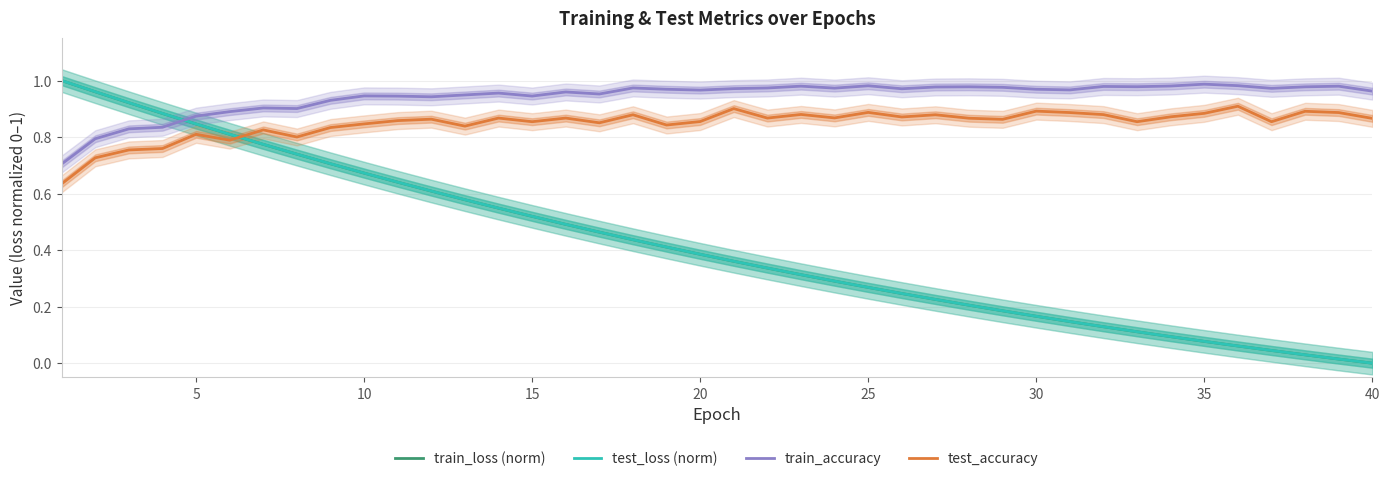

Reading left to right, transcribe all the data shown in this chart.

train_loss (norm): 1.0	1.0	0.9	0.9	0.8	0.8	0.8	0.7	0.7	0.7	0.6	0.6	0.6	0.5	0.5	0.5	0.5	0.4	0.4	0.4	0.4	0.3	0.3	0.3	0.3	0.2	0.2	0.2	0.2	0.2	0.1	0.1	0.1	0.1	0.1	0.1	0.0	0.0	0.0	0.0
test_loss (norm): 1.0	1.0	0.9	0.9	0.8	0.8	0.8	0.7	0.7	0.7	0.6	0.6	0.6	0.5	0.5	0.5	0.5	0.4	0.4	0.4	0.4	0.3	0.3	0.3	0.3	0.2	0.2	0.2	0.2	0.2	0.1	0.1	0.1	0.1	0.1	0.1	0.0	0.0	0.0	0.0
train_accuracy: 0.7	0.8	0.8	0.8	0.9	0.9	0.9	0.9	0.9	0.9	0.9	0.9	0.9	1.0	0.9	1.0	1.0	1.0	1.0	1.0	1.0	1.0	1.0	1.0	1.0	1.0	1.0	1.0	1.0	1.0	1.0	1.0	1.0	1.0	1.0	1.0	1.0	1.0	1.0	1.0
test_accuracy: 0.6	0.7	0.8	0.8	0.8	0.8	0.8	0.8	0.8	0.8	0.9	0.9	0.8	0.9	0.9	0.9	0.9	0.9	0.8	0.9	0.9	0.9	0.9	0.9	0.9	0.9	0.9	0.9	0.9	0.9	0.9	0.9	0.9	0.9	0.9	0.9	0.9	0.9	0.9	0.9